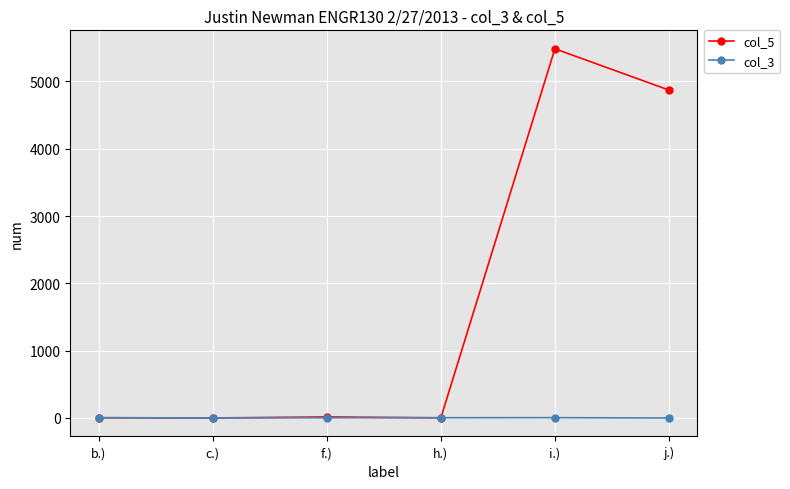

Does the chart display data point markers on the line(s)?

Yes